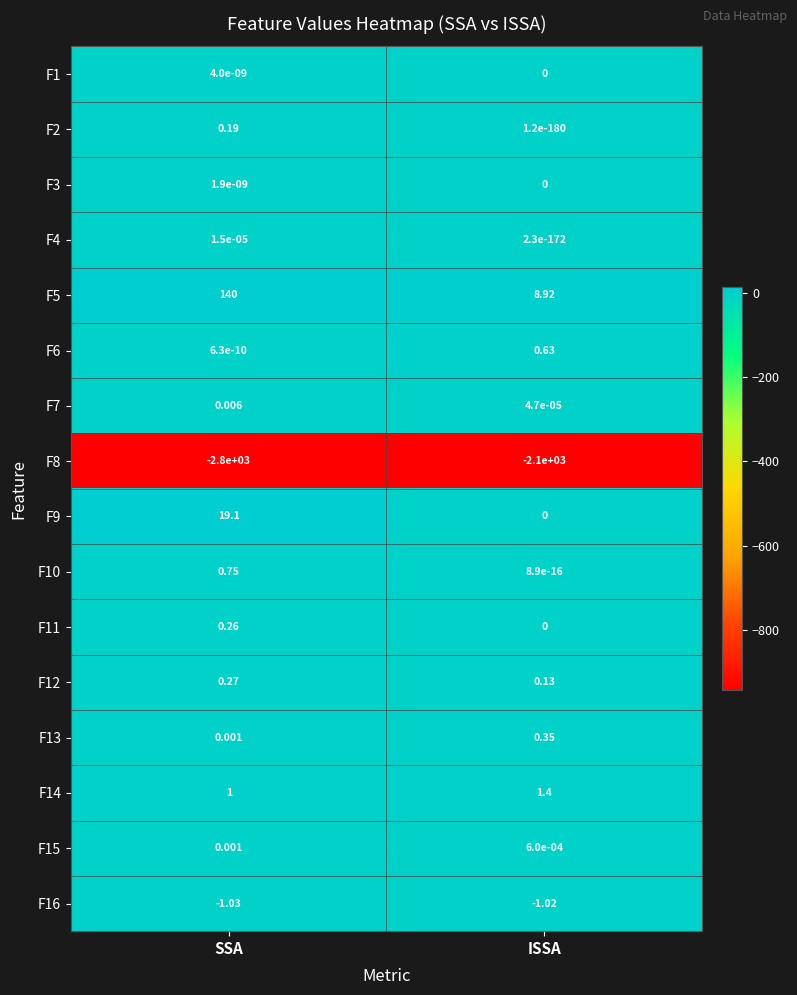

How many categories are shown in the chart?

2